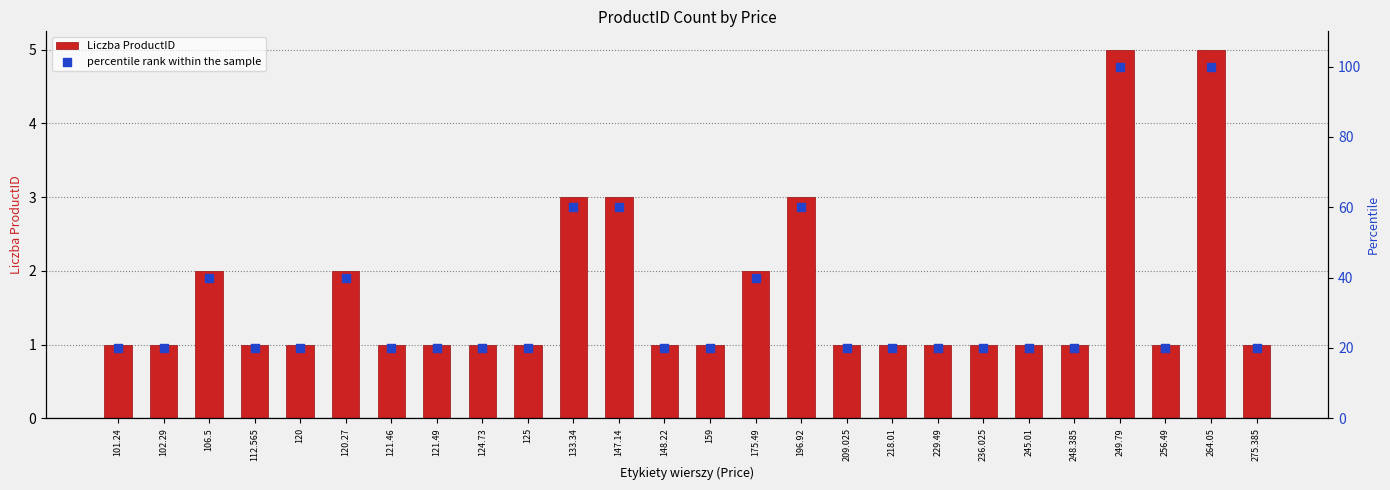

Which series reaches the minimum Y coordinate?

Liczba ProductID